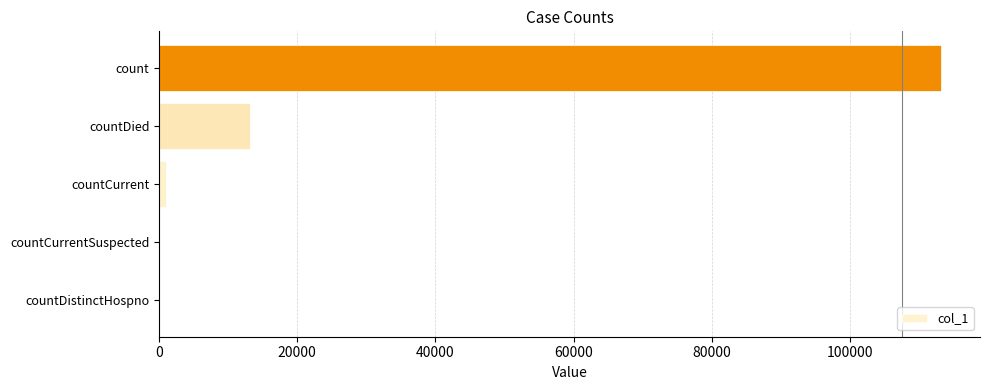

Count the number of categories in the chart.

5